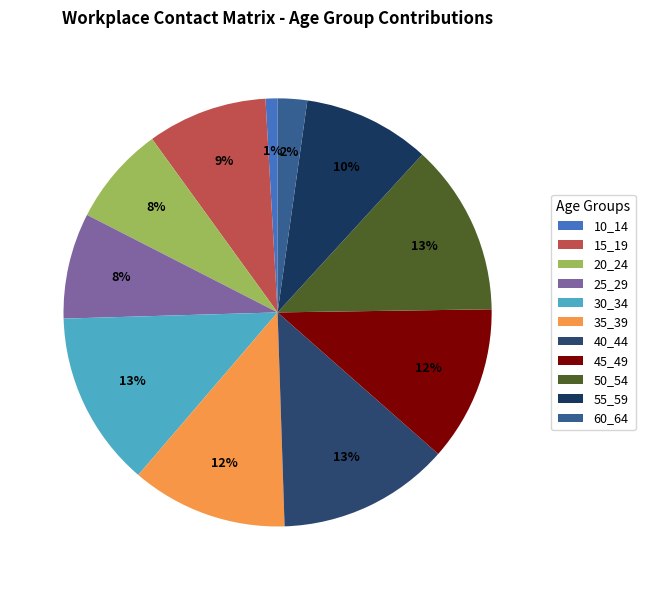

Does any single category account for the majority?

No